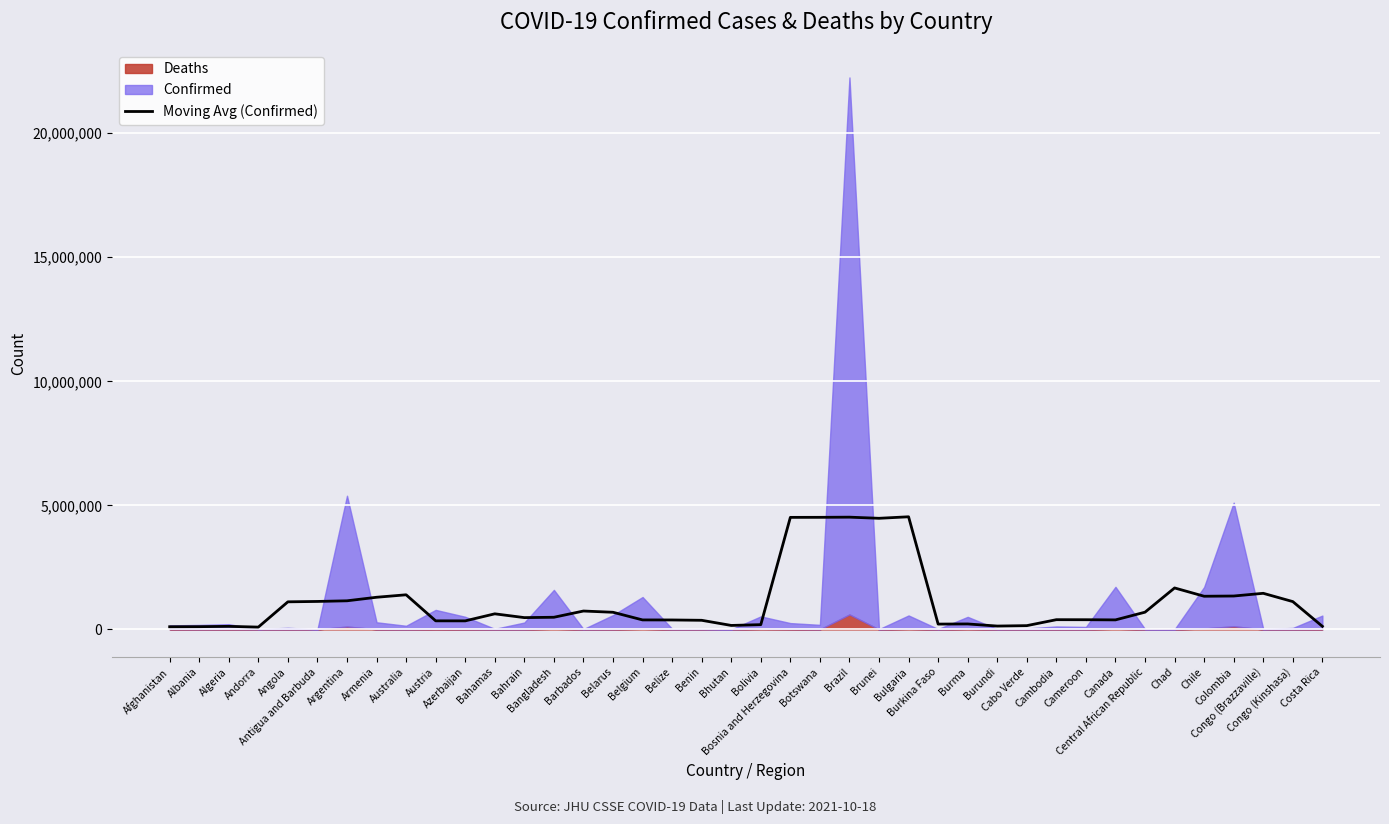

What is the difference between the values at Chile and Bangladesh?

847238.2